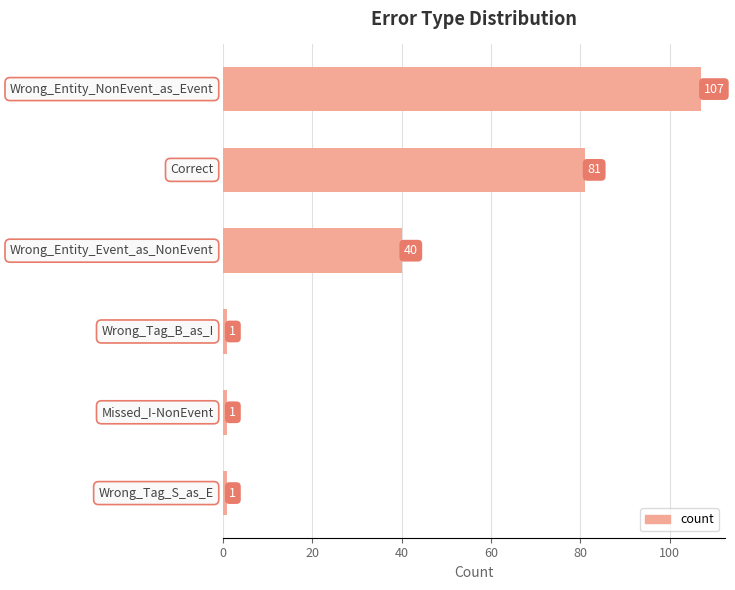

What is the sum of all values?

231